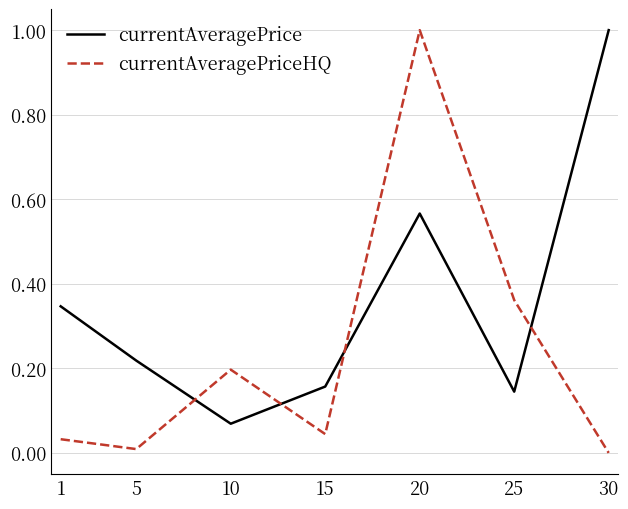

At 25, list the series in order from smallest to largest.

currentAveragePrice, currentAveragePriceHQ